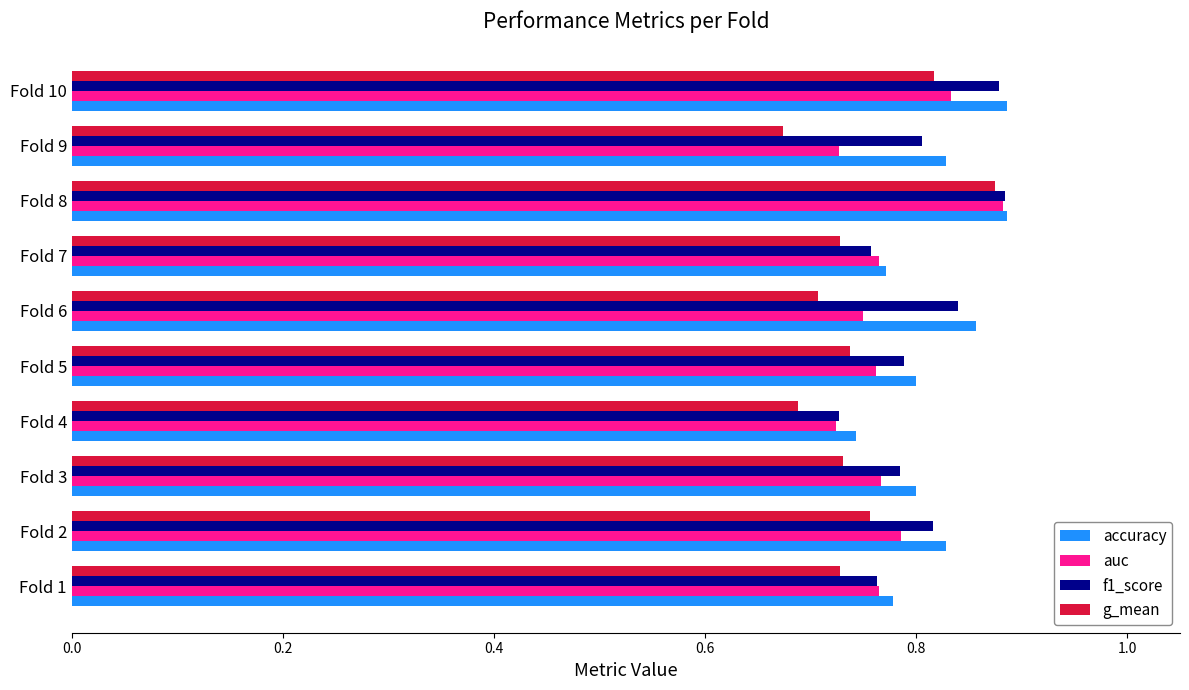

Rank the series by their average value, from lowest to highest.

g_mean, auc, f1_score, accuracy